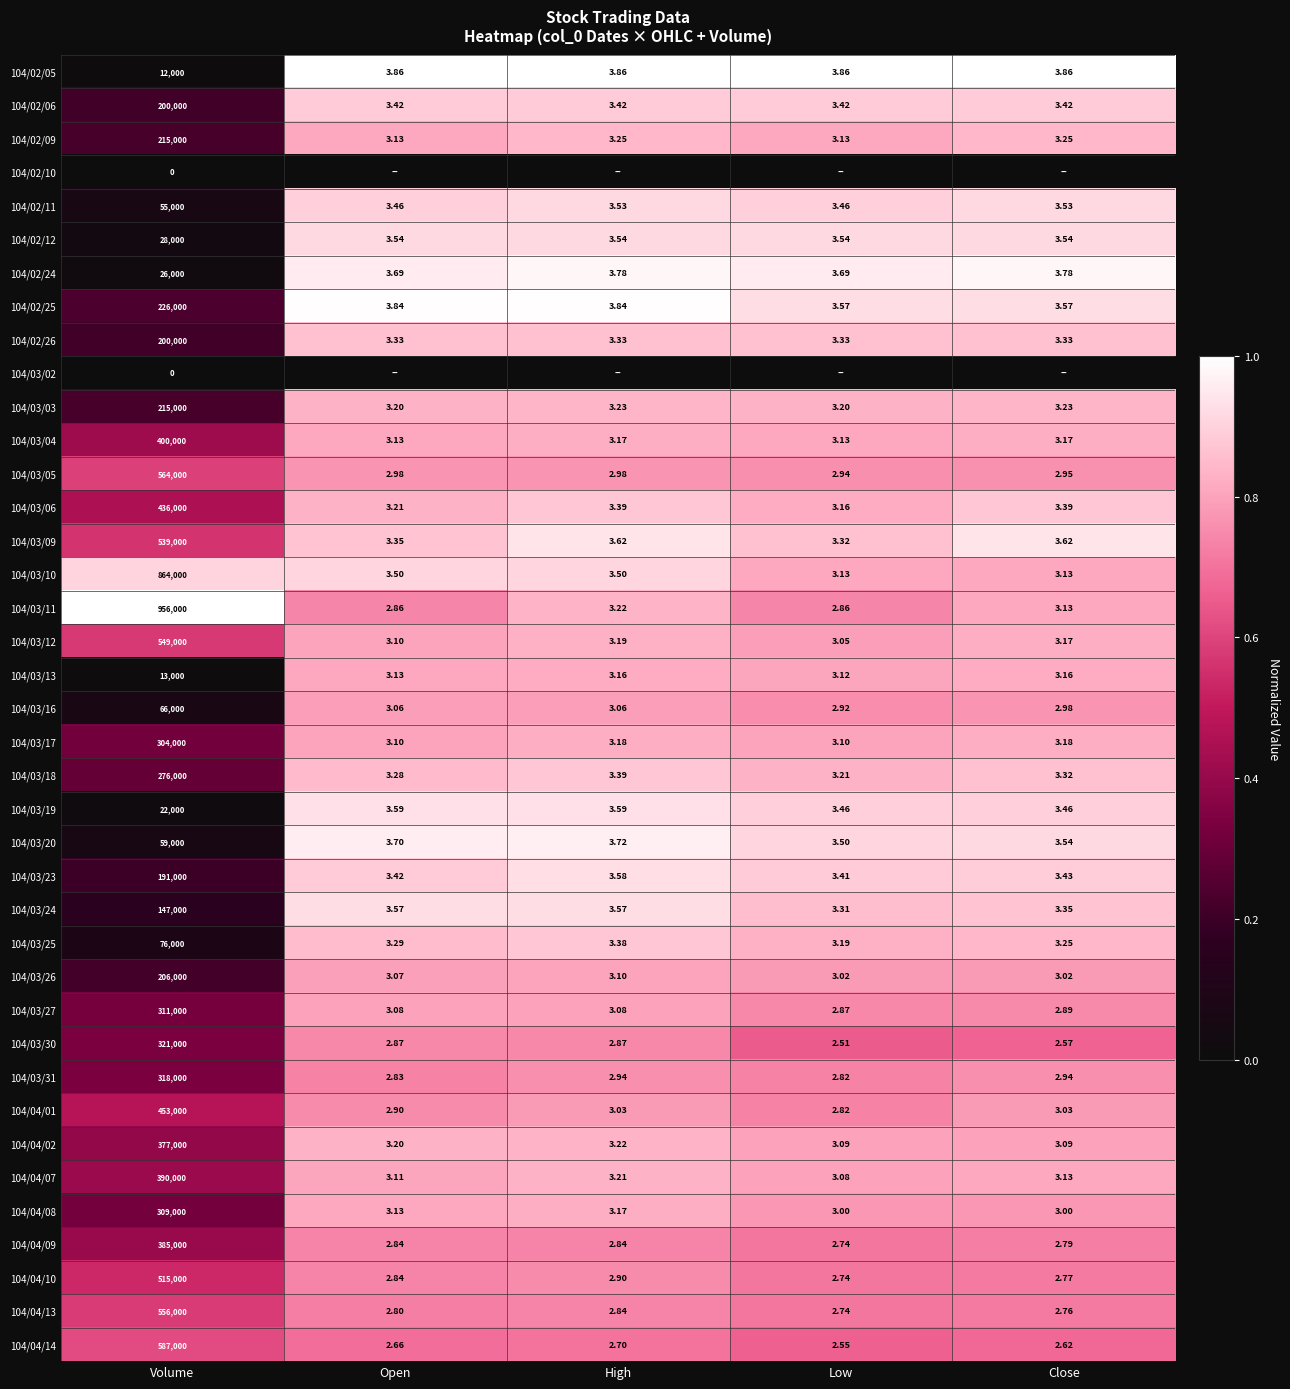

Is the value of 104/02/24 at Close greater than the value of 104/03/30 at Volume?

No